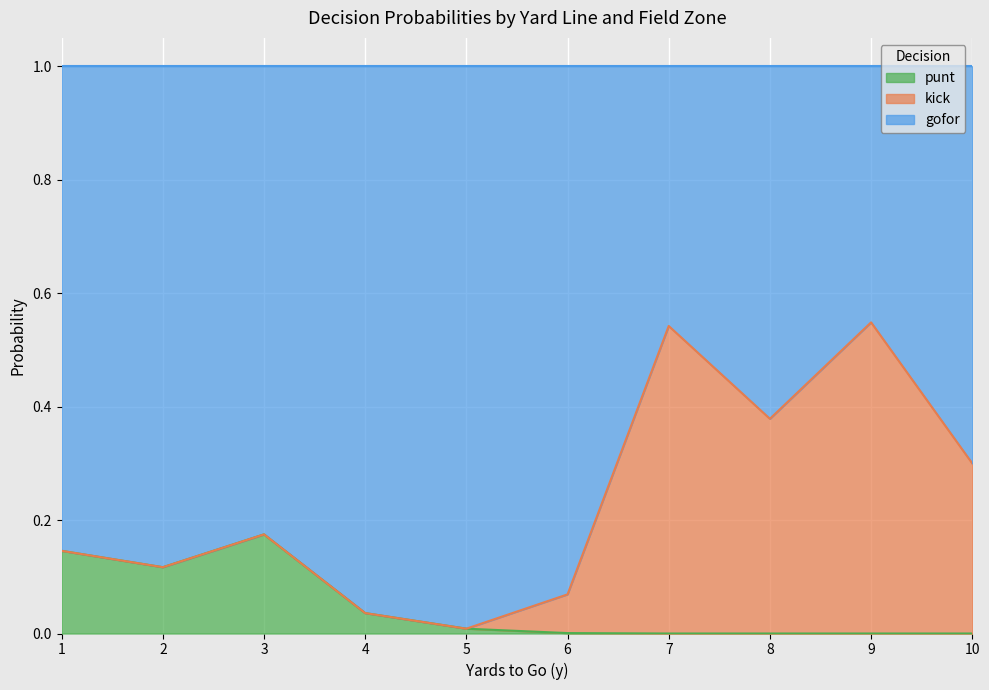

Where is kick nearest to the value 0?

1